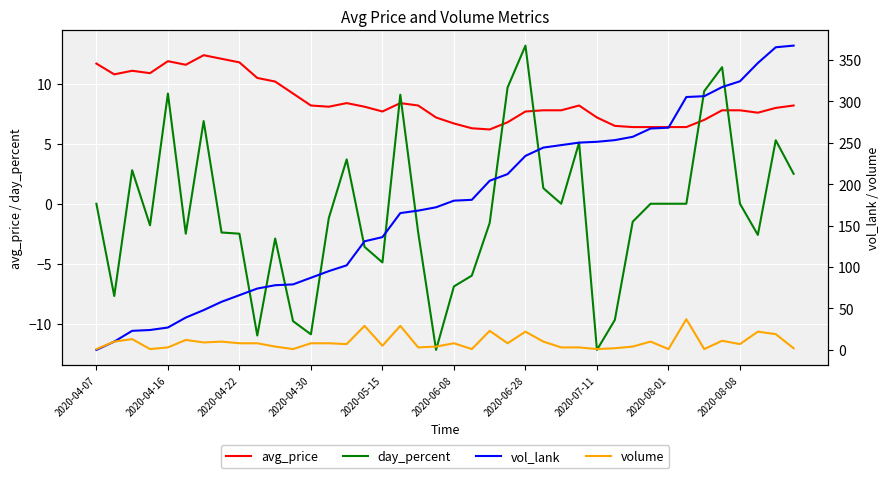

True or false: avg_price and day_percent cross at least once.

True